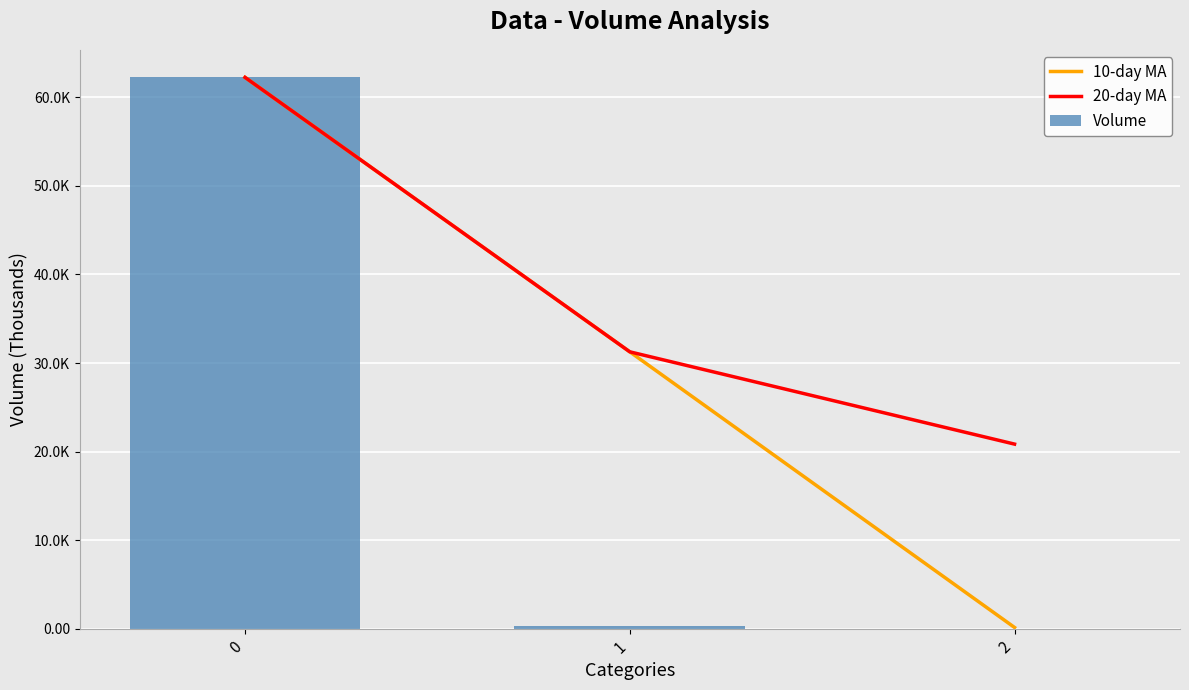

Reading left to right, transcribe all the data shown in this chart.

10-day MA: 0=62256.7	1=31266.1	2=137.8
20-day MA: 0=62256.7	1=31266.1	2=20844.1
Volume: 0=62256.7	1=275.4	2=0.2